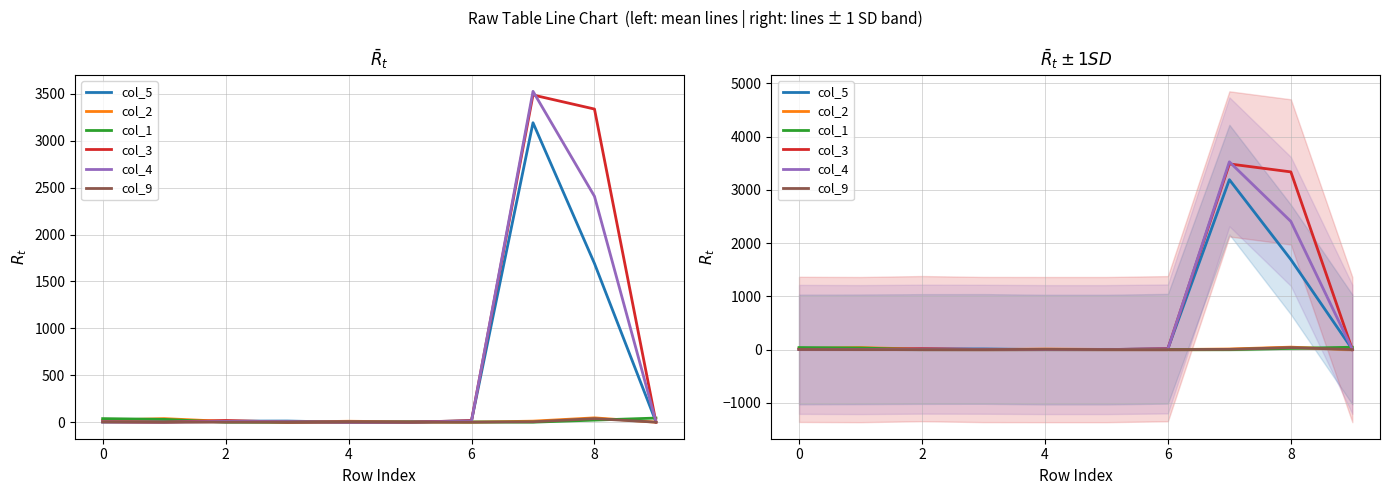

The value of col_2 at 9 is 20. True or false?

False